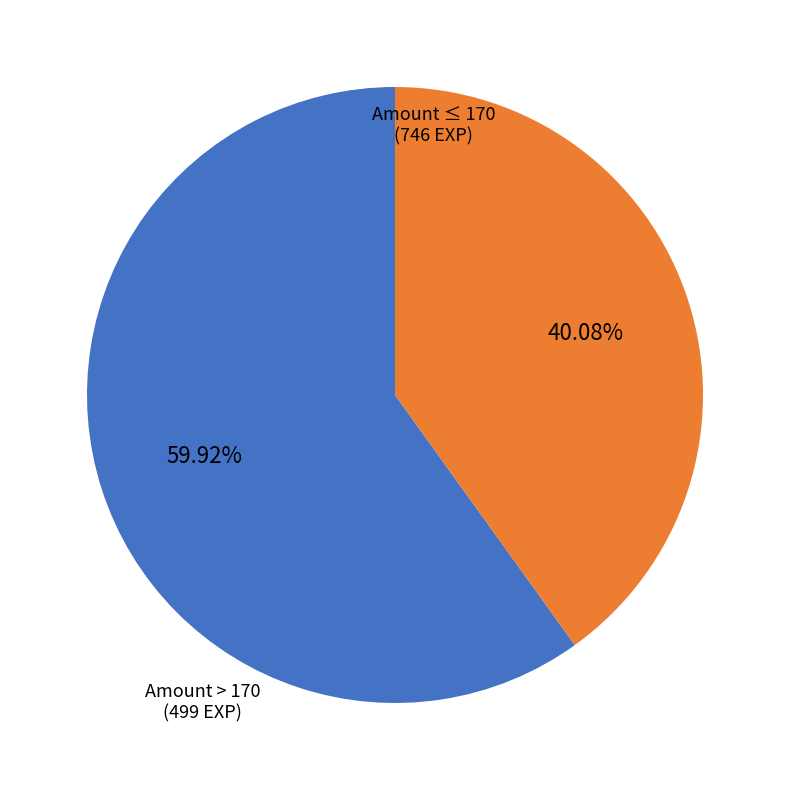

Is there a majority slice in this chart?

Yes